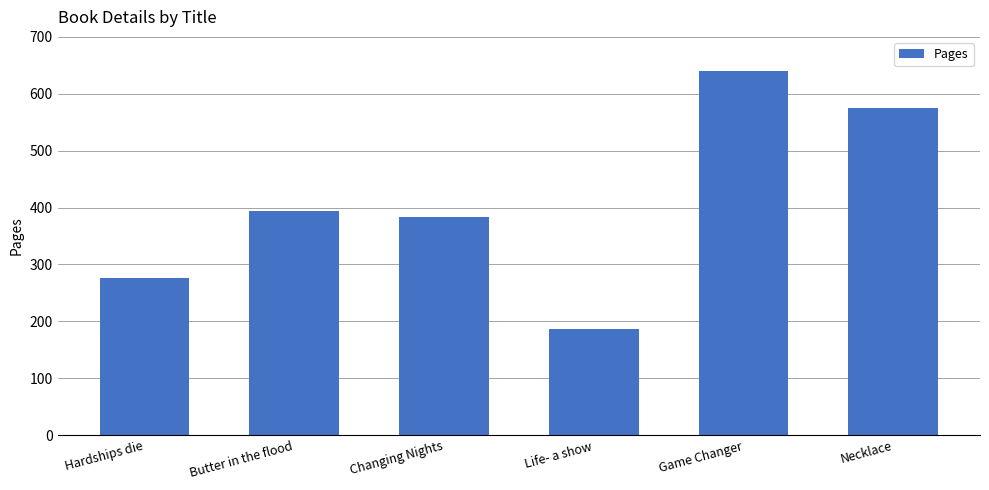

Rank the categories by value from highest to lowest.

Game Changer, Necklace, Butter in the flood, Changing Nights, Hardships die, Life- a show